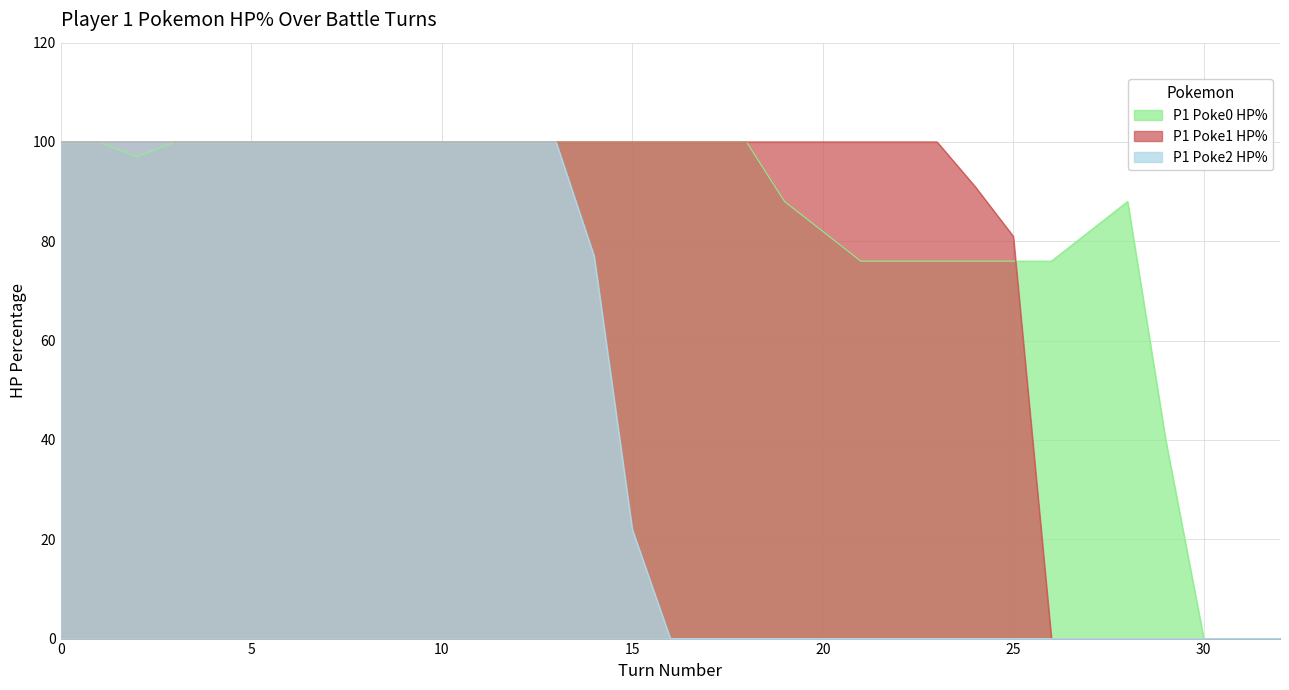

Where is the first local minimum for P1 Poke0 HP%?

2